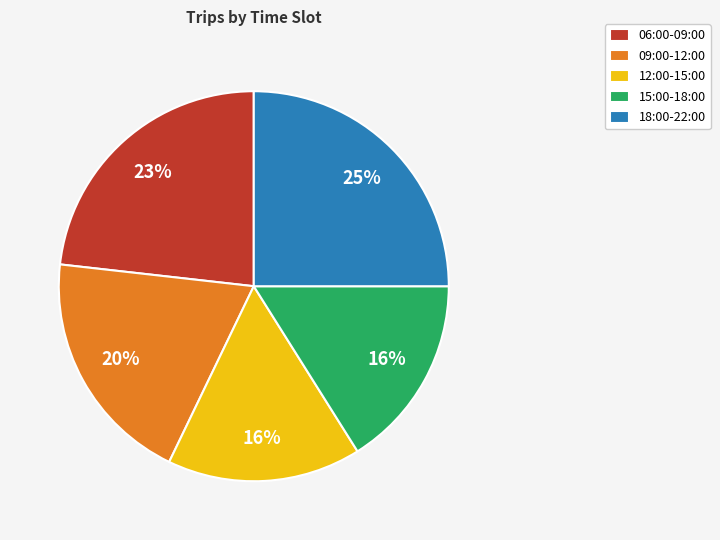

To the nearest percent, what is the difference between the largest and smallest slice percentages?

9%